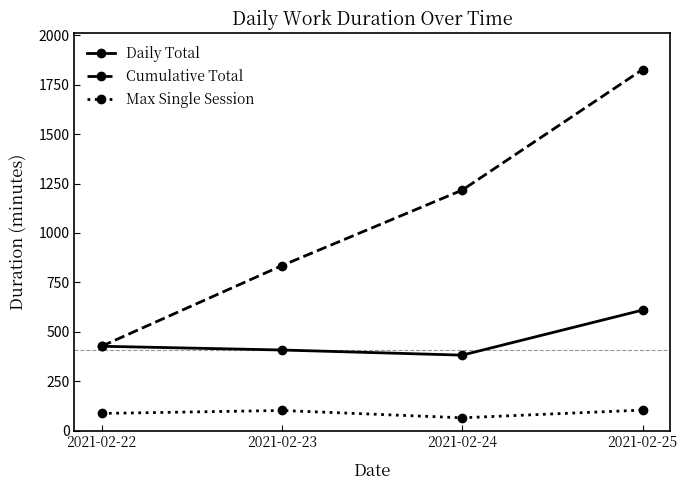

List the series in order of their overall mean, highest first.

Cumulative Total, Daily Total, Max Single Session